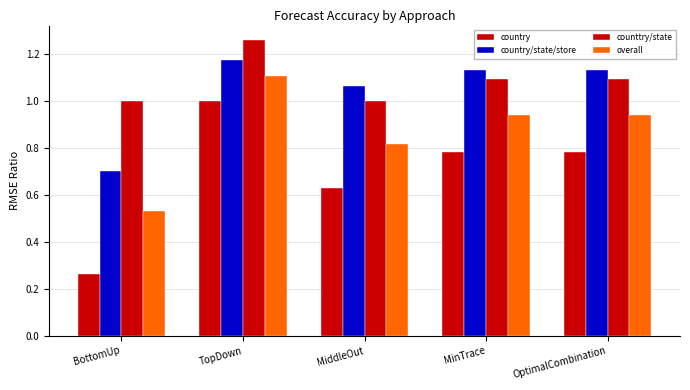

What is the label of the 3rd bar from the left?

MiddleOut